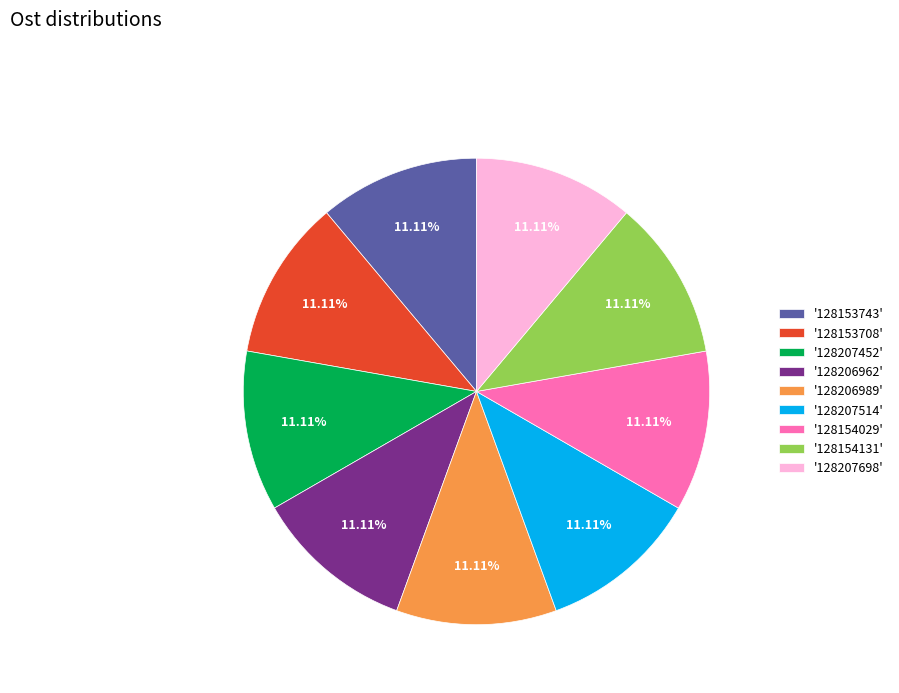

Does any single category account for the majority?

No